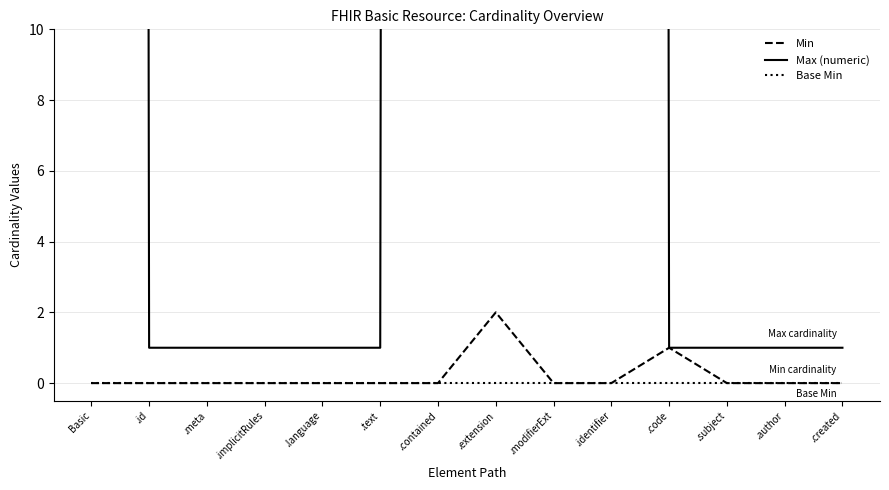

The value of Min at .meta is 0. True or false?

True